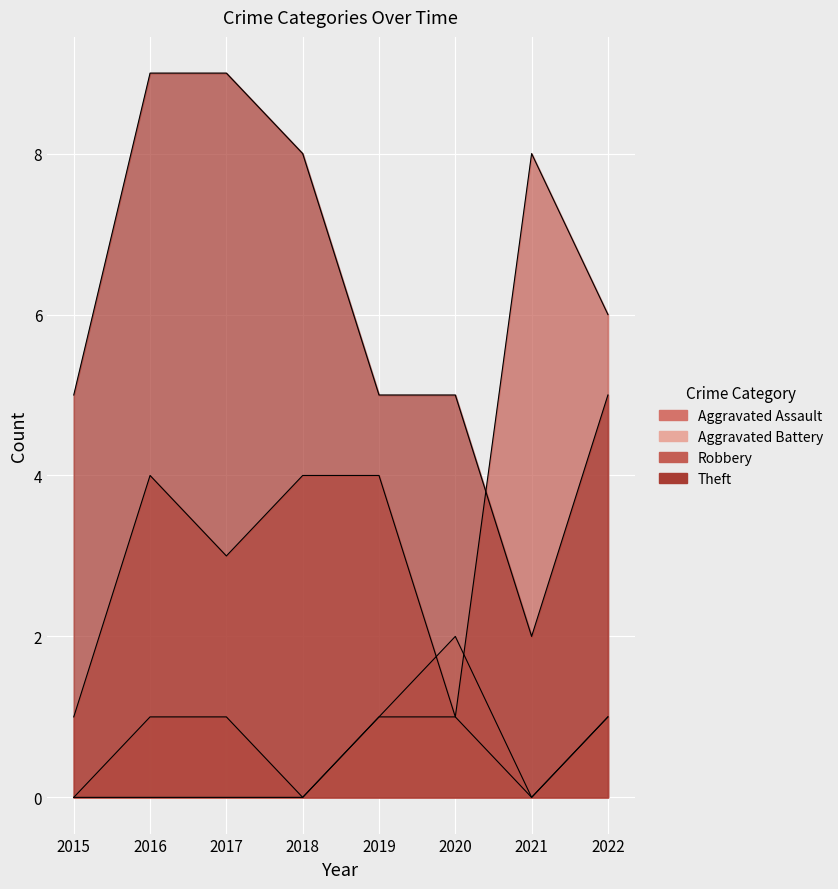

True or false: Aggravated Assault has more than 2 points higher than both neighbors.

False